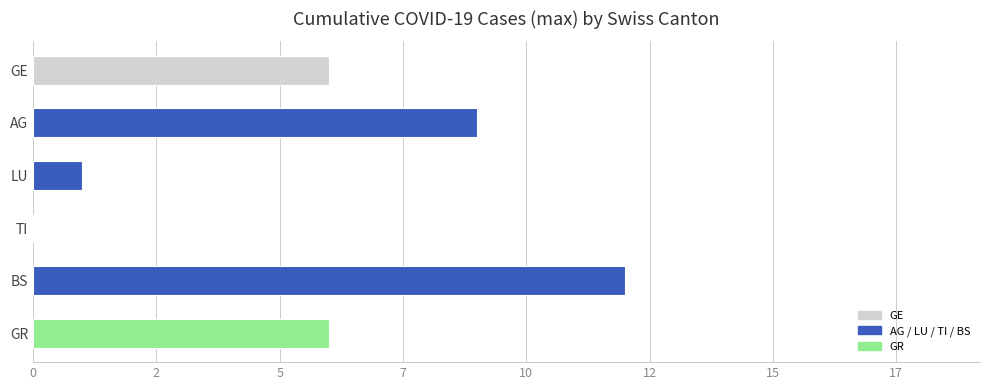

Are the bars horizontal?

Yes